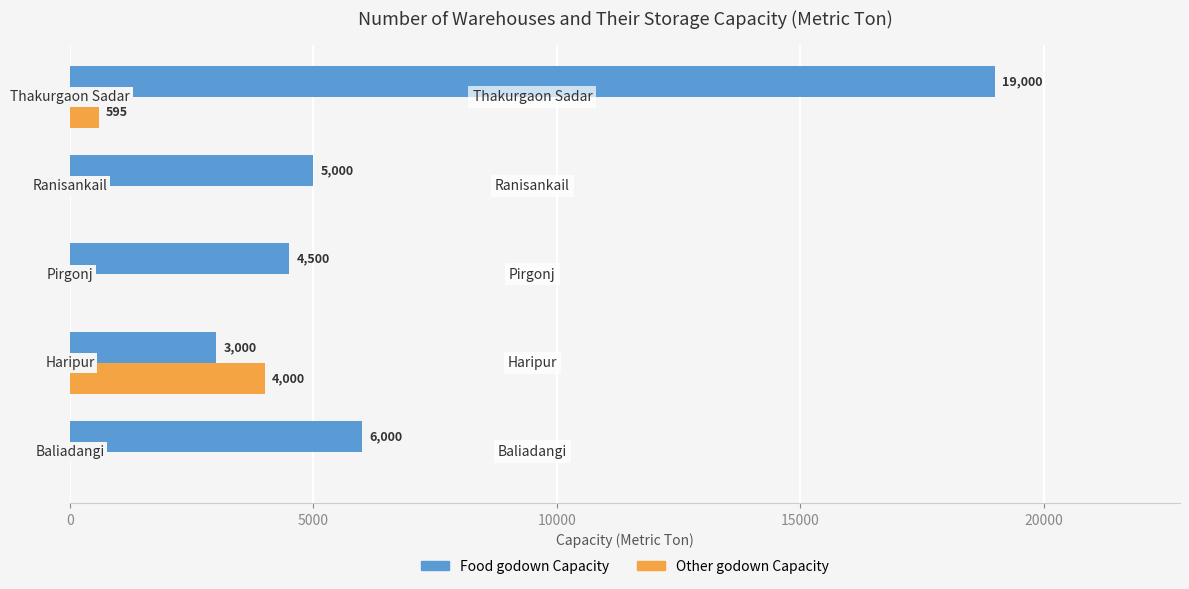

Which series has the largest total across all categories?

Food godown Capacity